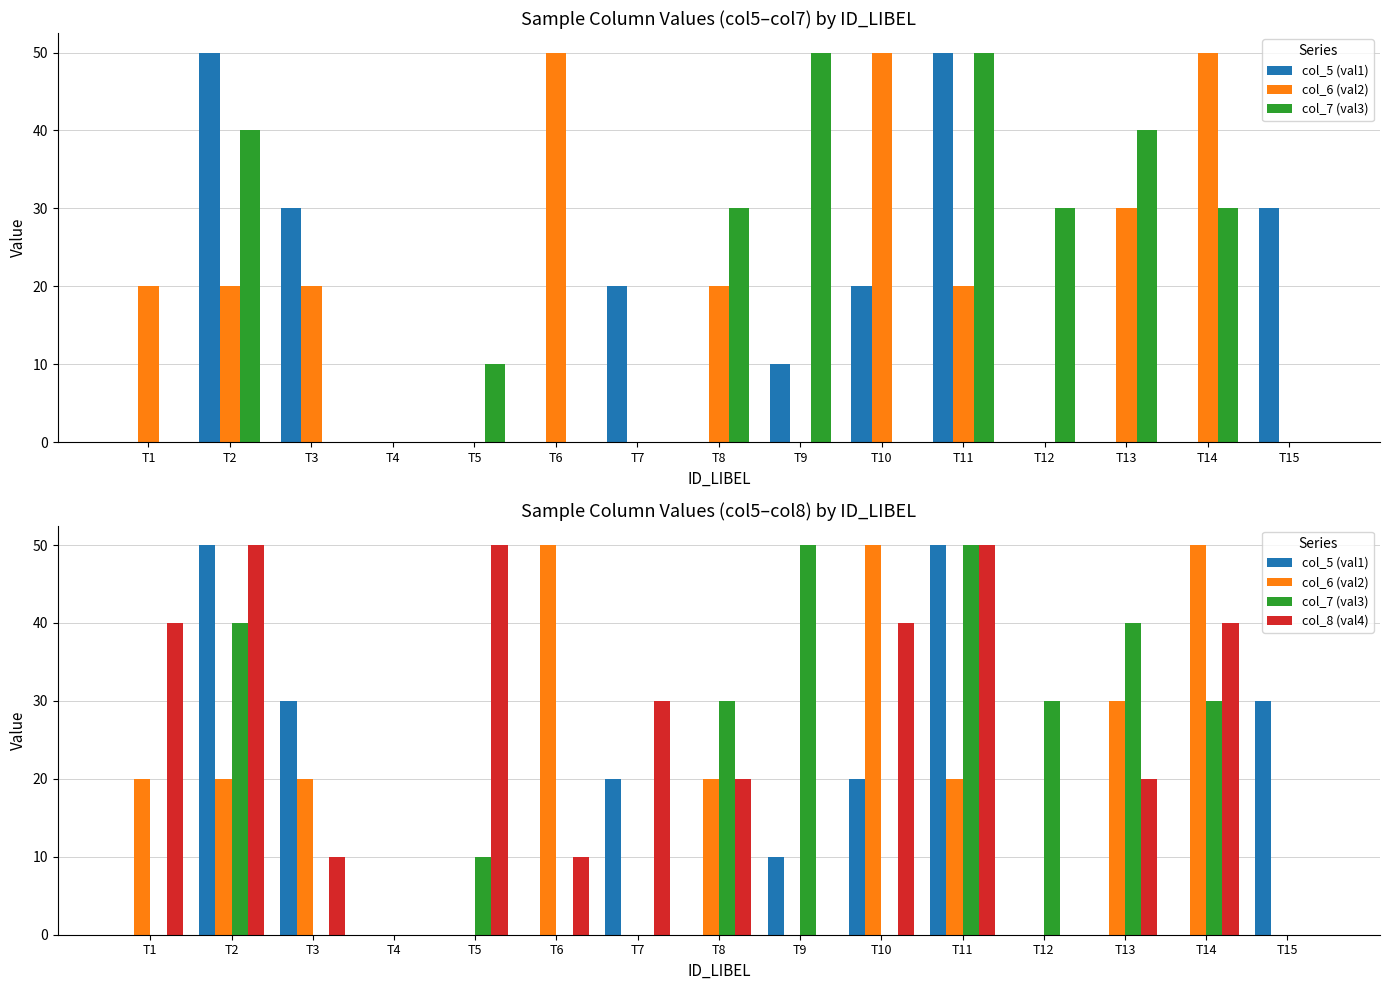

Which series has the largest range (max minus min)?

col_5 (val1)